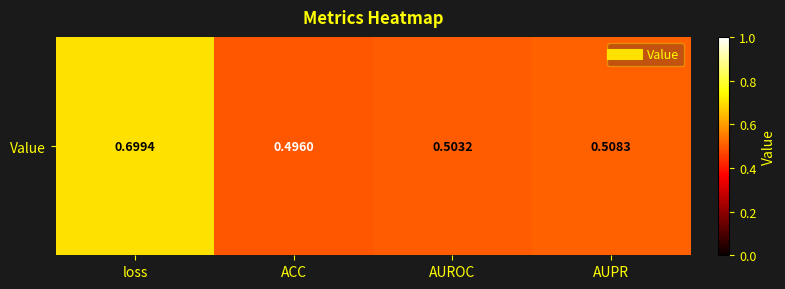

How many values are between 0 and 1?

4